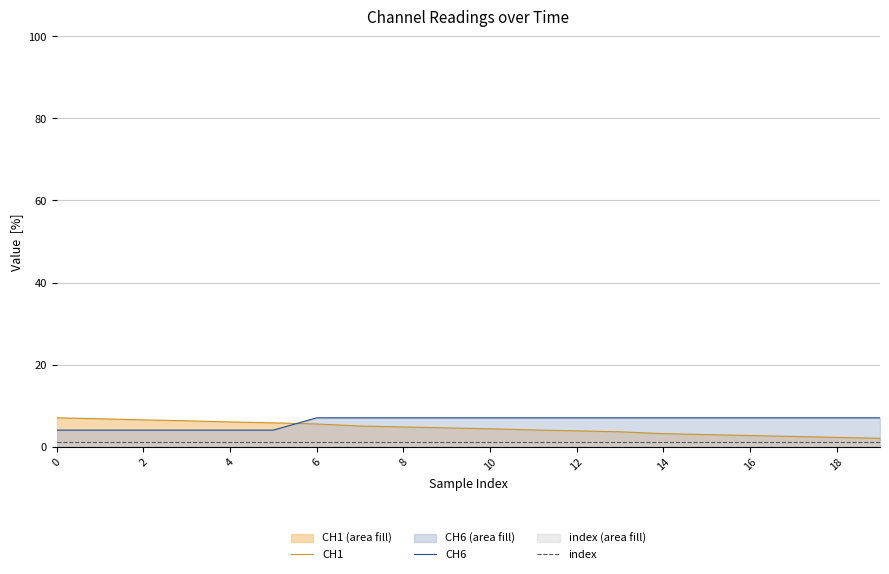

How many times do CH6 and CH1 cross each other?

1